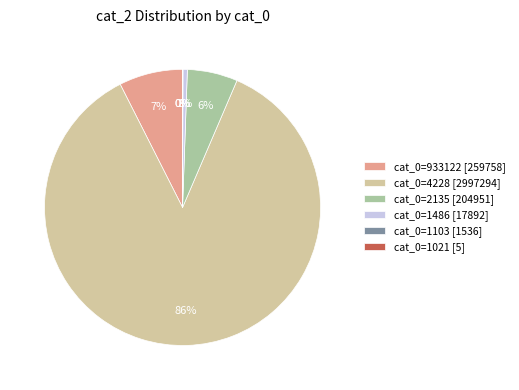

To the nearest percent, what portion does cat_0=1486 [17892] represent?

1%